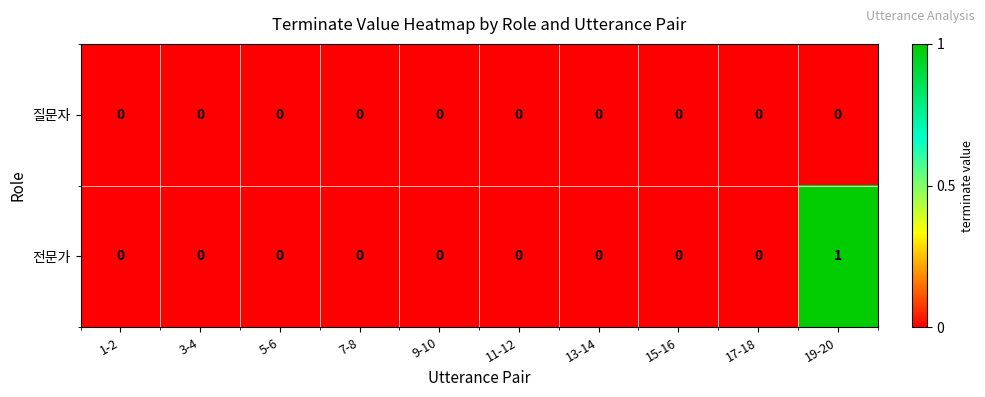

Which series has the largest total across all categories?

전문가